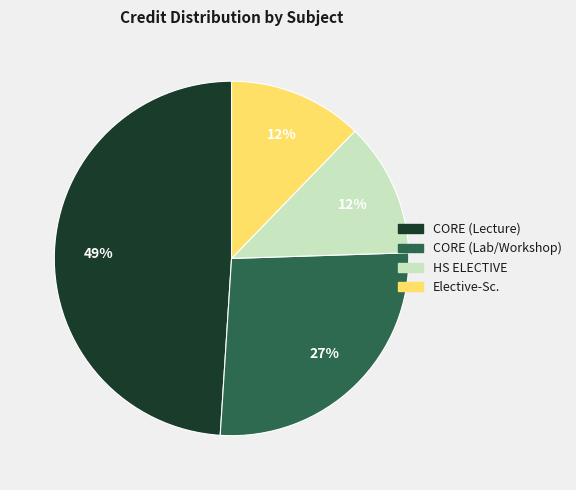

Is there any slice that represents more than half of the pie?

No